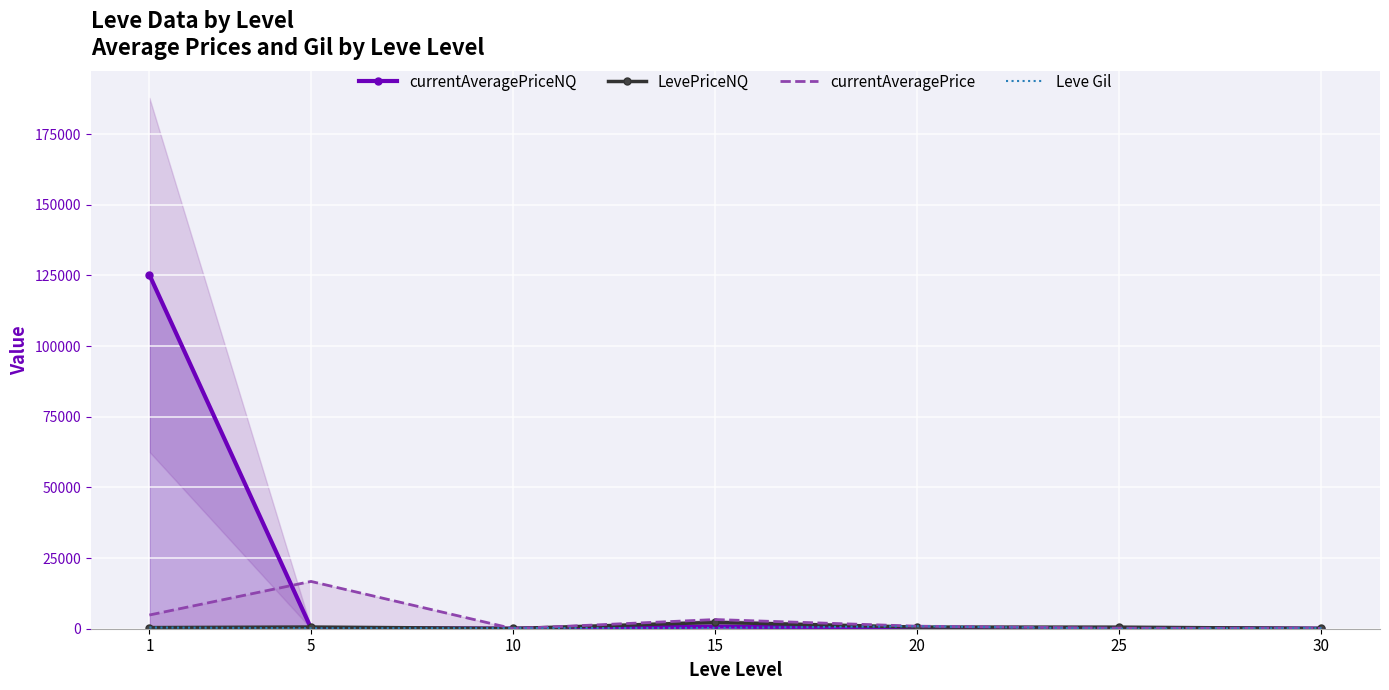

How many lines are shown in the chart?

4